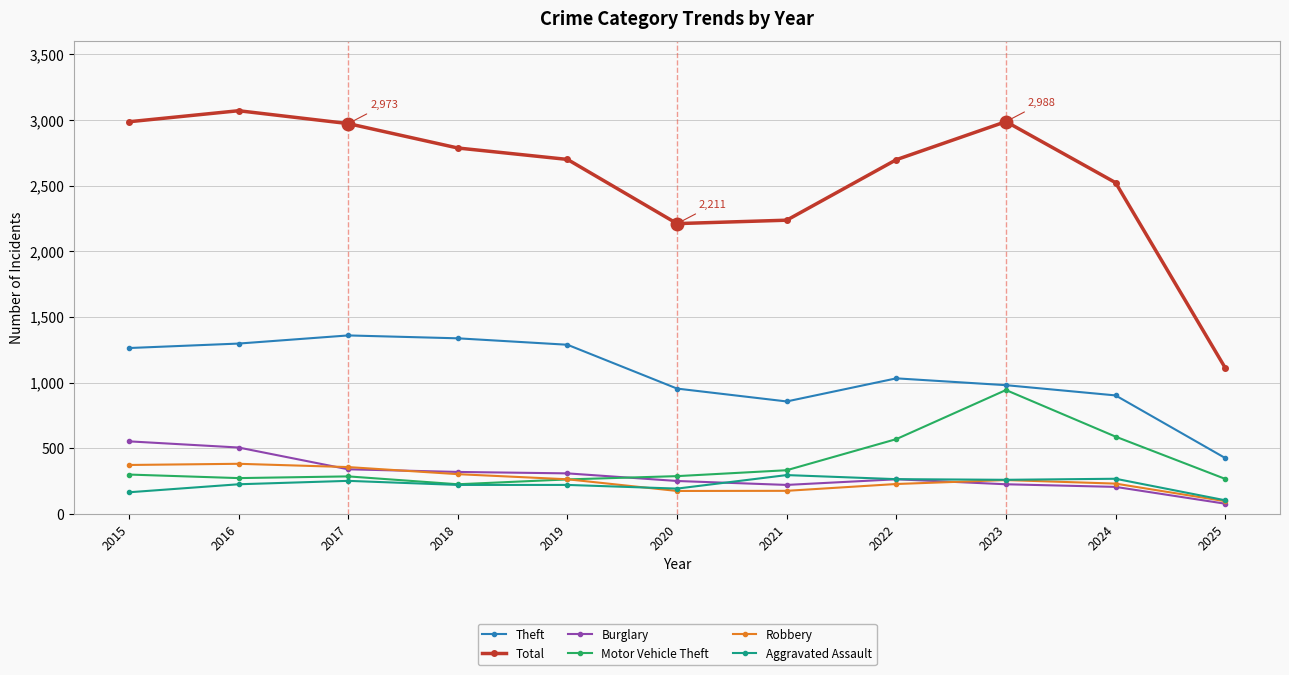

Is the value of Burglary at 2015 greater than the value of Aggravated Assault at 2024?

Yes